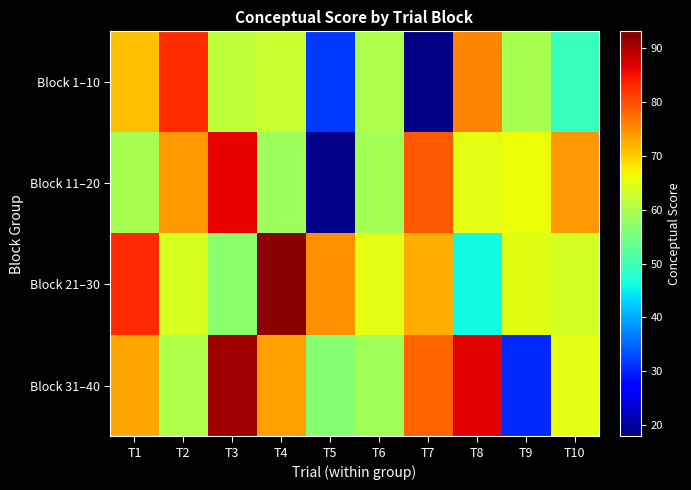

At how many categories does at least one series exceed 76?

6